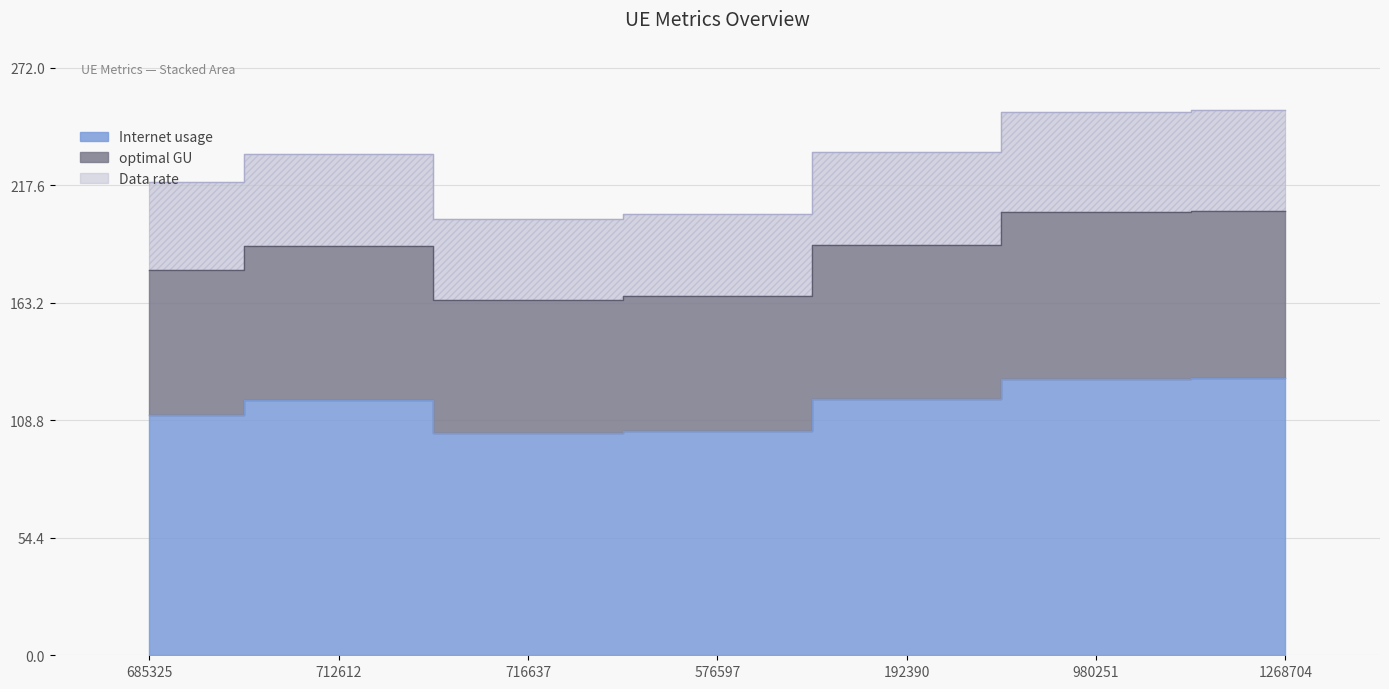

Between 685325 and 576597, which is larger?

685325